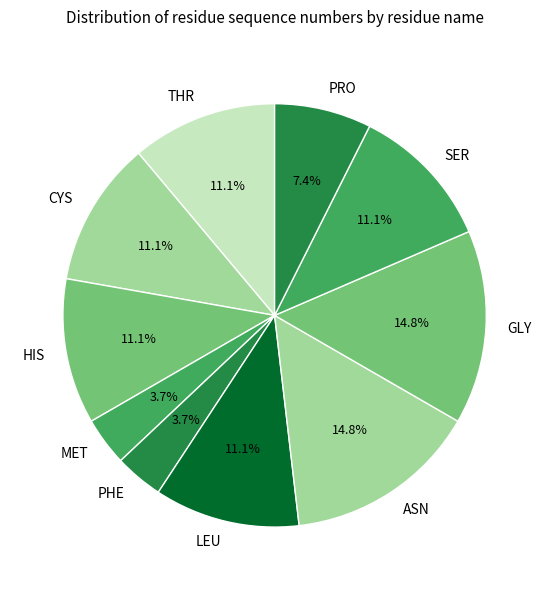

Approximately how many times larger is the value at CYS compared to PHE?

3.0